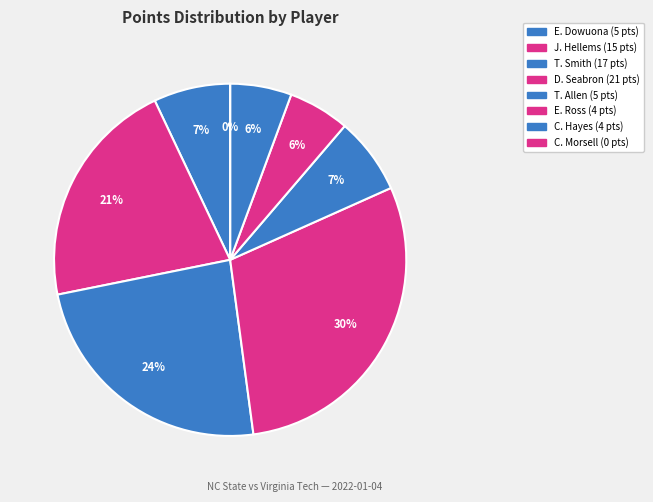

How many slices are in this pie chart?

8